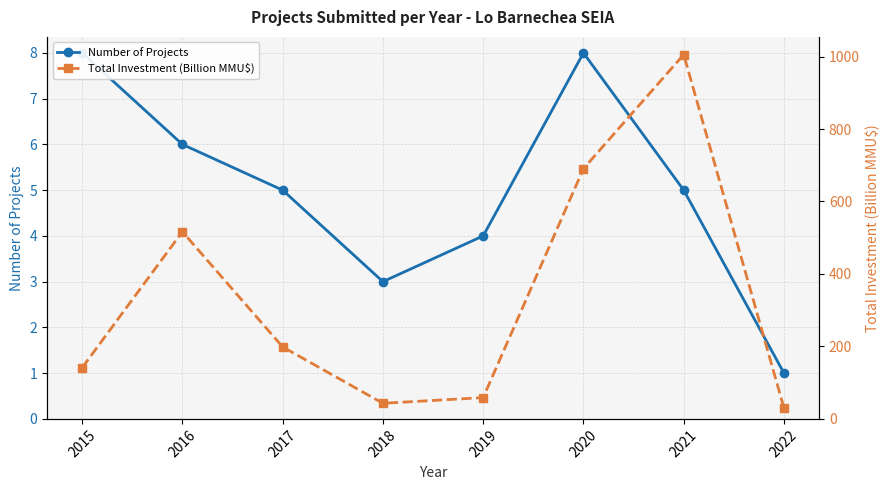

Reading left to right, extract all data points from this chart.

Number of Projects: 8.0	6.0	5.0	3.0	4.0	8.0	5.0	1.0
Total Investment (Billion MMU$): 141.3	516.6	198.7	43.0	58.8	690.6	1005.5	29.8